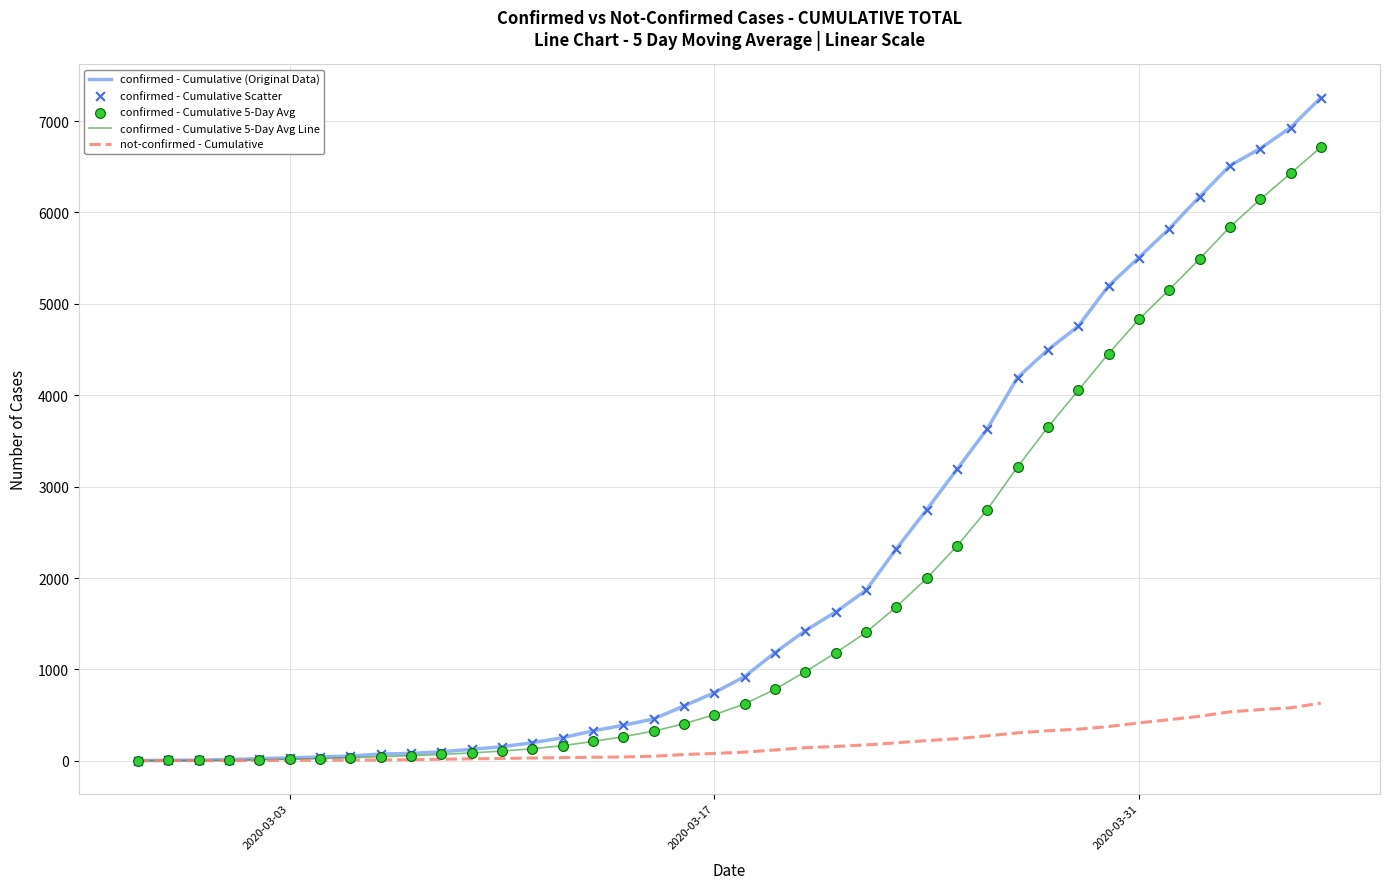

Which series has the widest spread of values?

confirmed - Cumulative (Original Data)